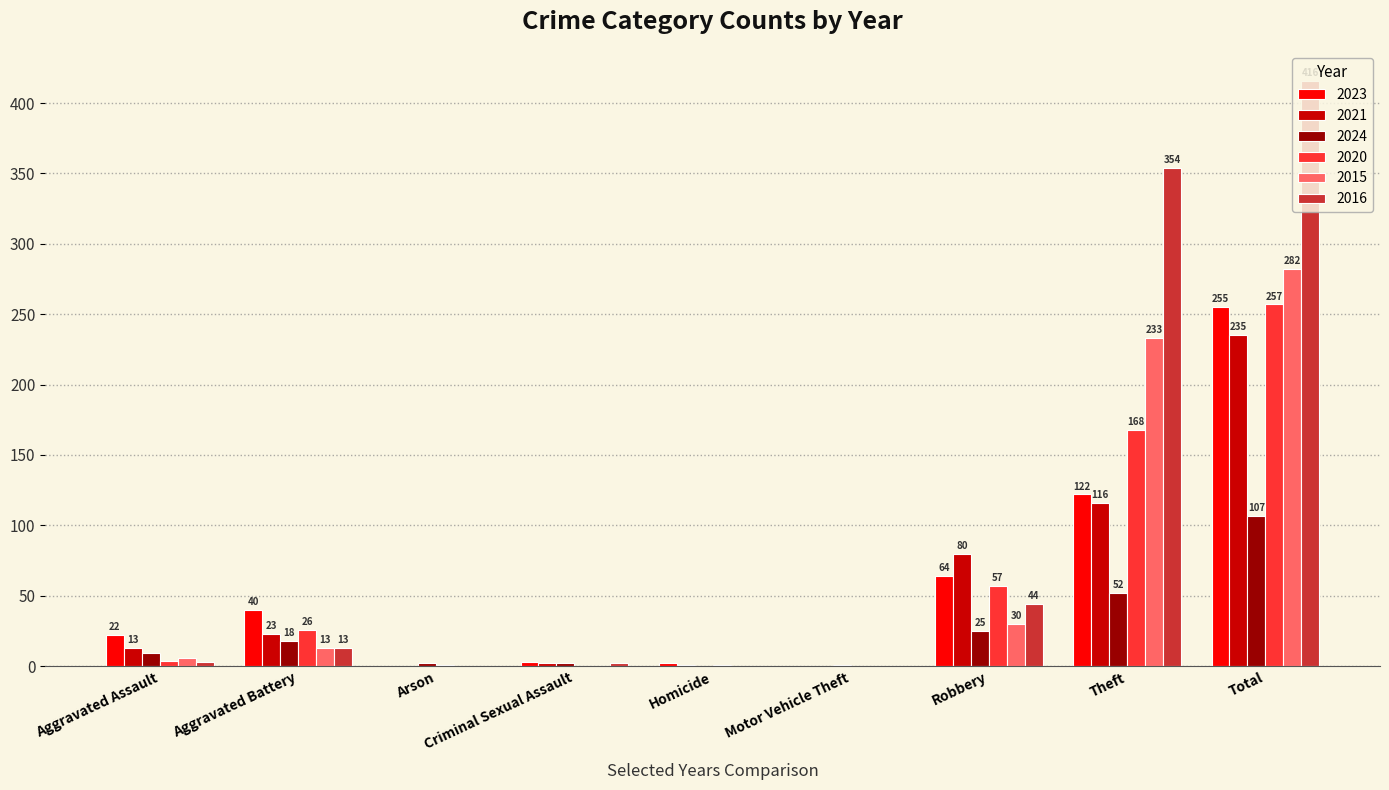

The 2023 series shows 56 at Theft. True or false?

False